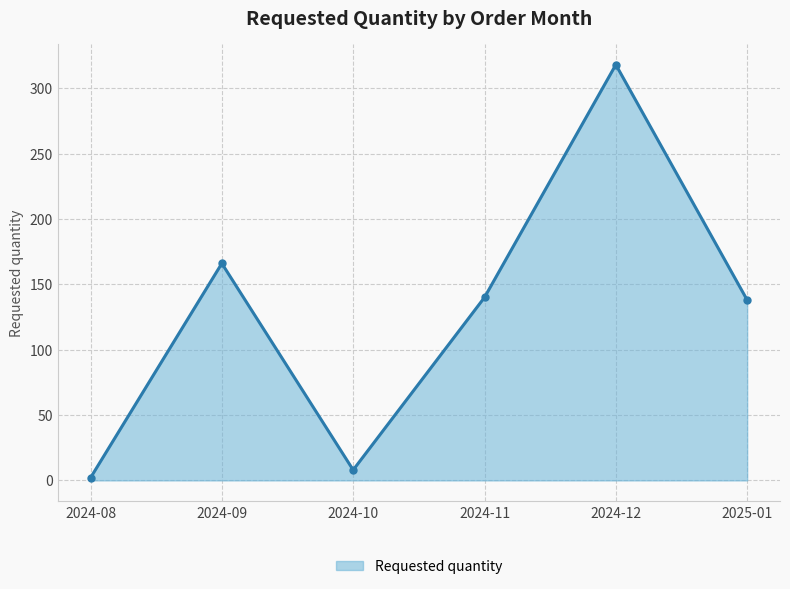

At which category does the data reach its first local peak?

2024-09